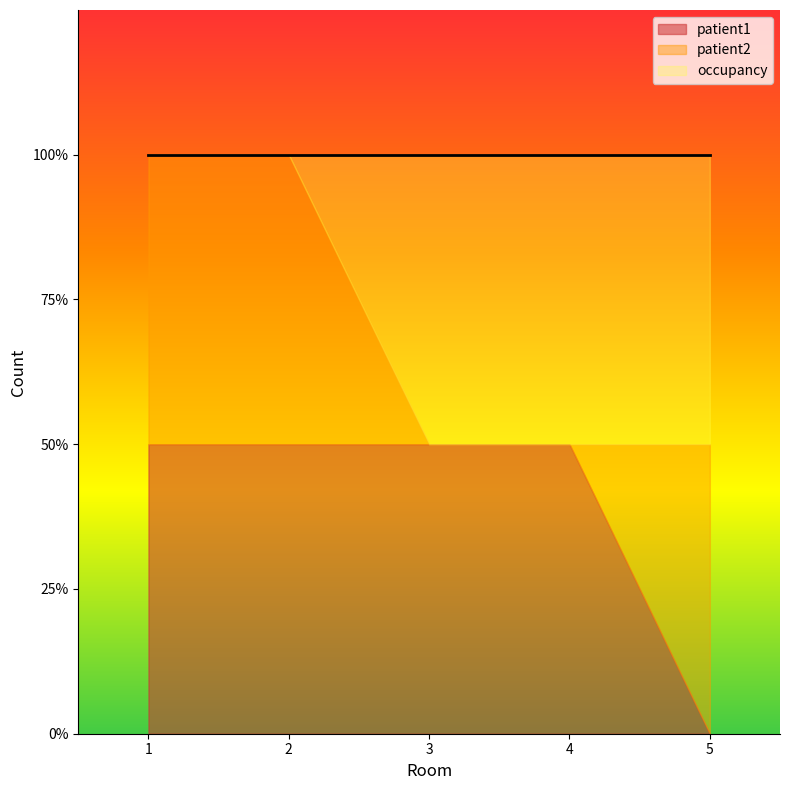

At which label is patient1 closest to 0?

5